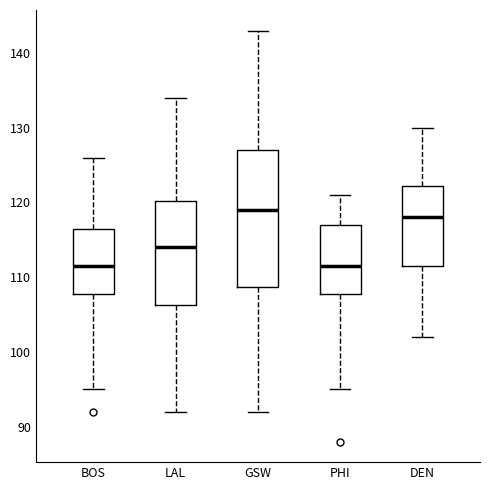

Reading left to right, transcribe this box plot: for each box, give where its median line is, the range the box spans, and where its two whiskers end, as read against the y-axis. The values are not printed on the chart, so give them approximately, as read against the axis.

BOS: median 112, box 108 to 117, whiskers 95 to 126
LAL: median 114, box 106 to 120, whiskers 92 to 134
GSW: median 119, box 109 to 127, whiskers 92 to 143
PHI: median 112, box 108 to 117, whiskers 95 to 121
DEN: median 118, box 112 to 122, whiskers 102 to 130